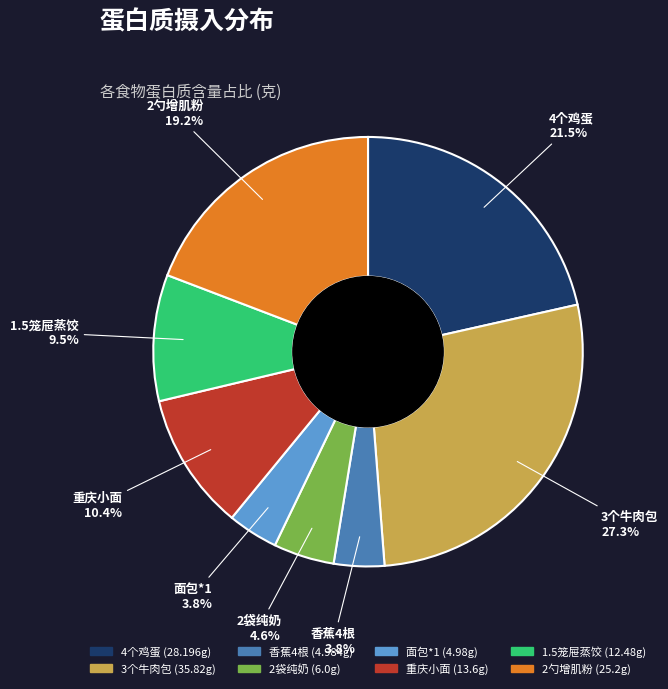

To the nearest percent, what is the difference between the largest and smallest slice percentages?

23%